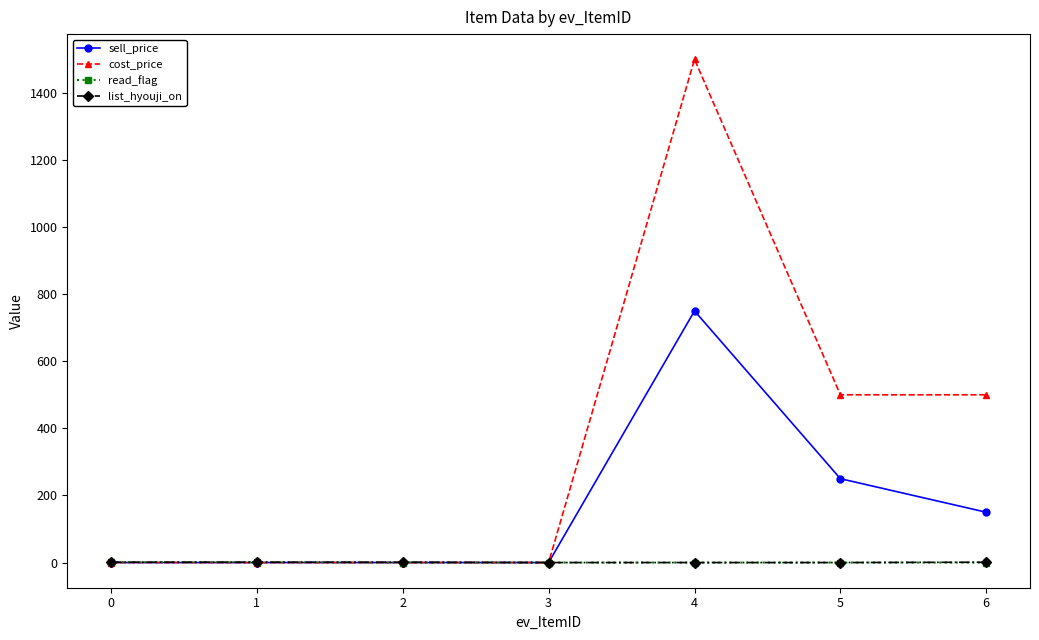

The value of sell_price at 6 is 150. True or false?

True